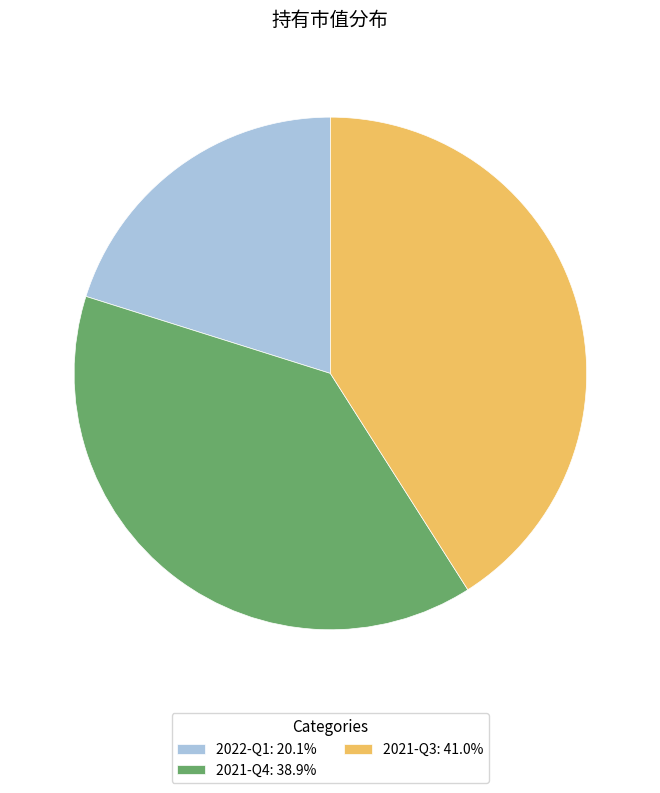

Is there any slice that represents more than half of the pie?

No